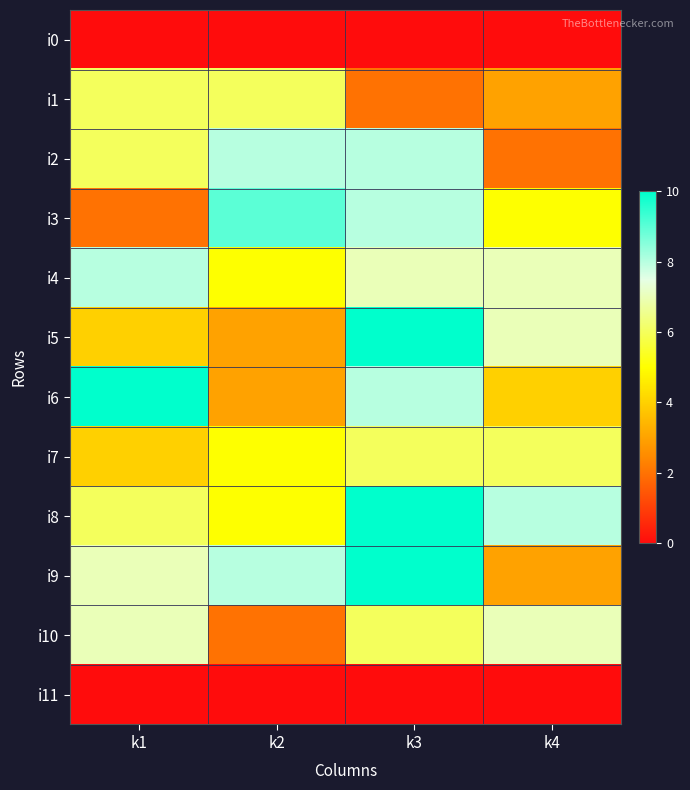

Between k2 and k1, which is larger?

k2